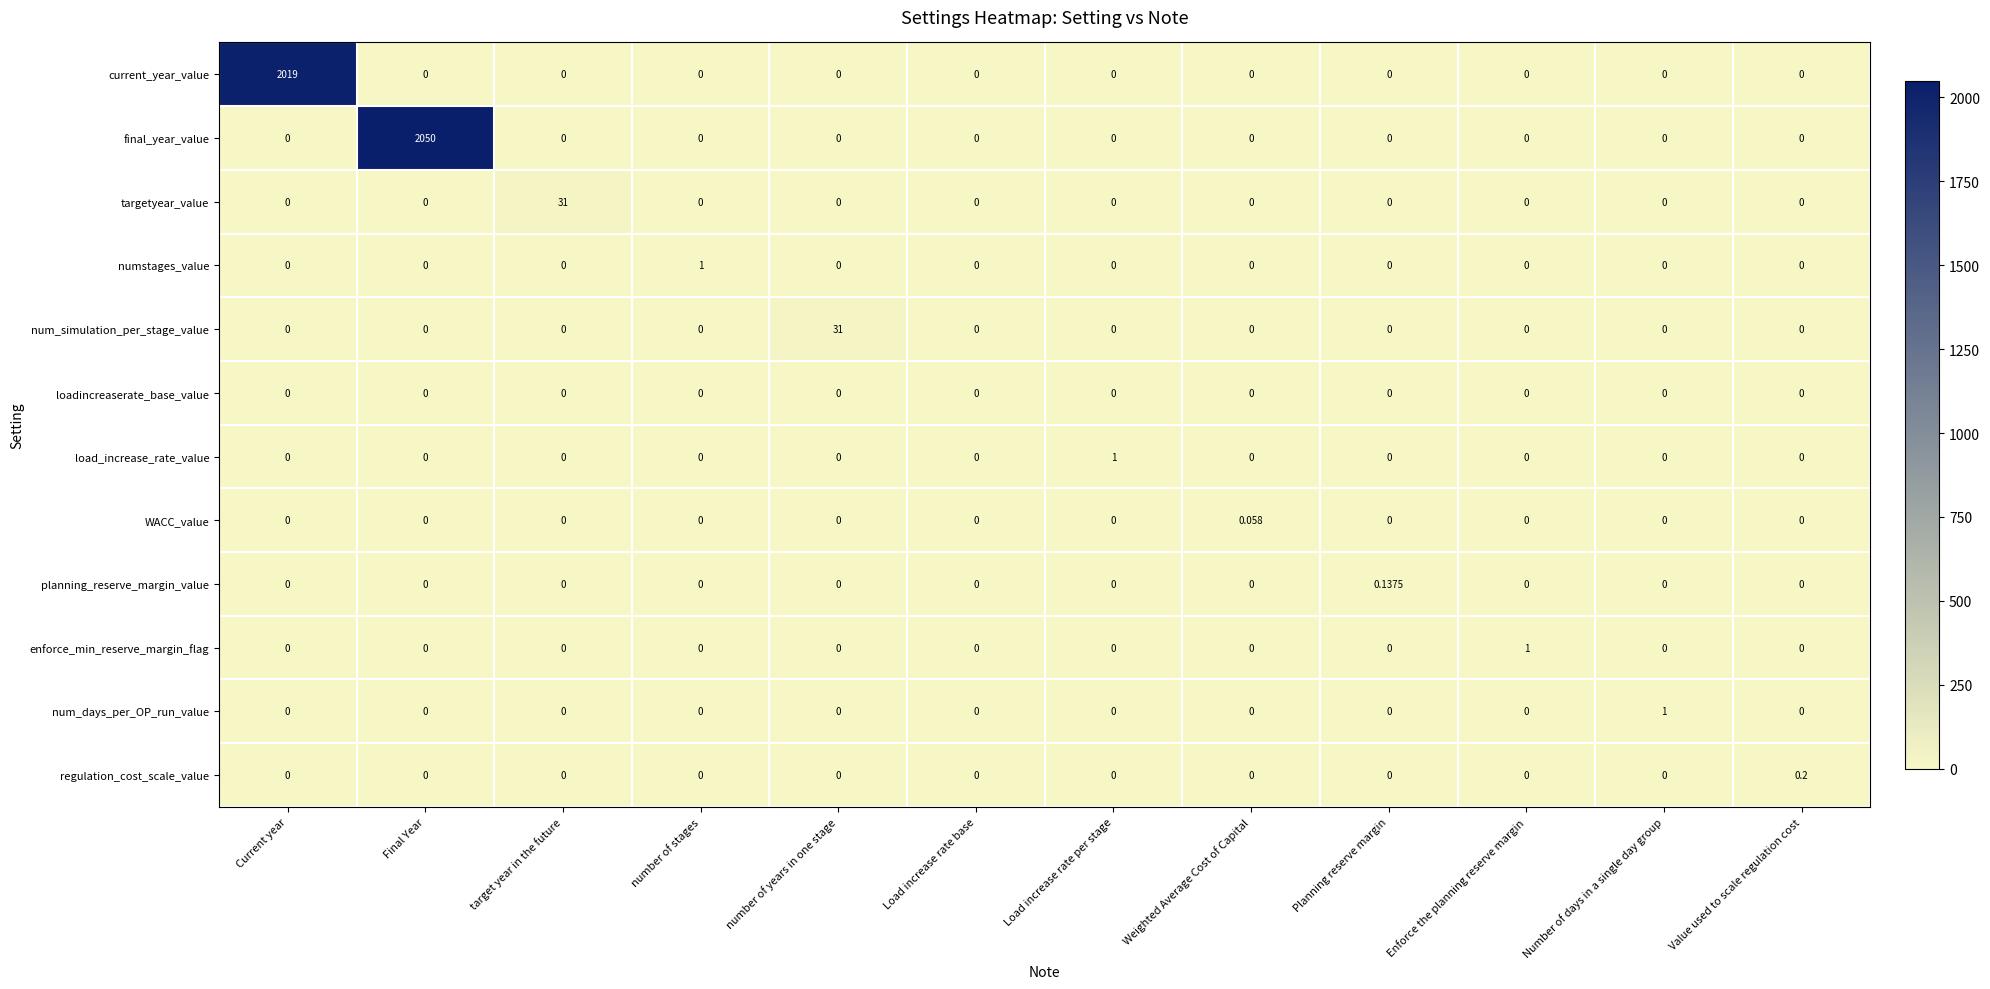

Which series has the largest total across all categories?

final_year_value